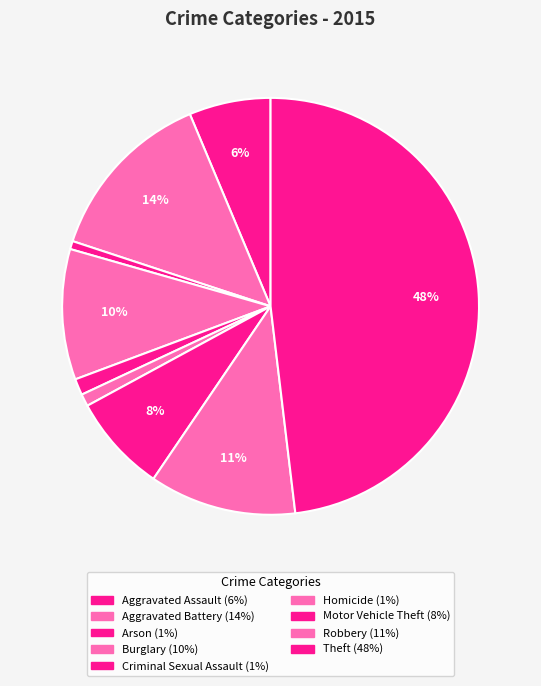

Which has a higher value, Criminal Sexual Assault or Burglary?

Burglary